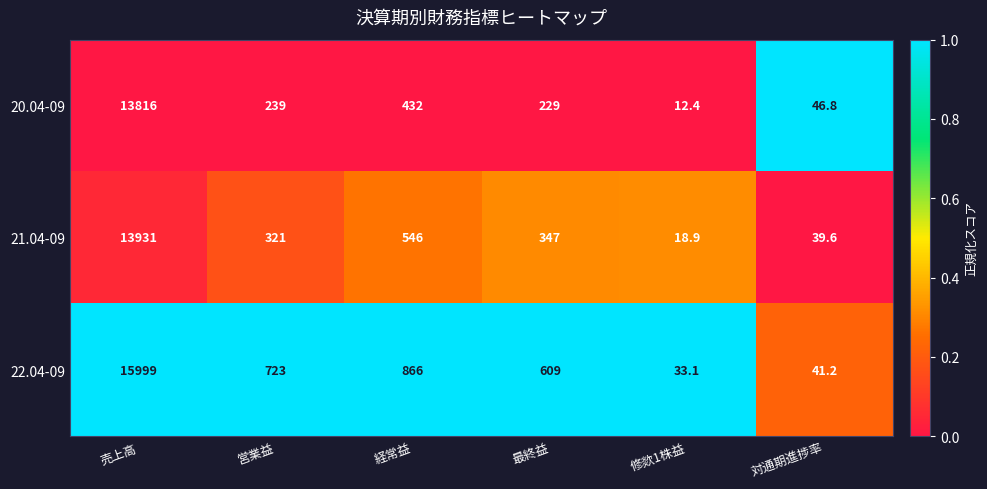

Reading right to left, transcribe all the data shown in this chart.

20.04-09: 46.8	12.4	229.0	432.0	239.0	13816.0
21.04-09: 39.6	18.9	347.0	546.0	321.0	13931.0
22.04-09: 41.2	33.1	609.0	866.0	723.0	15999.0